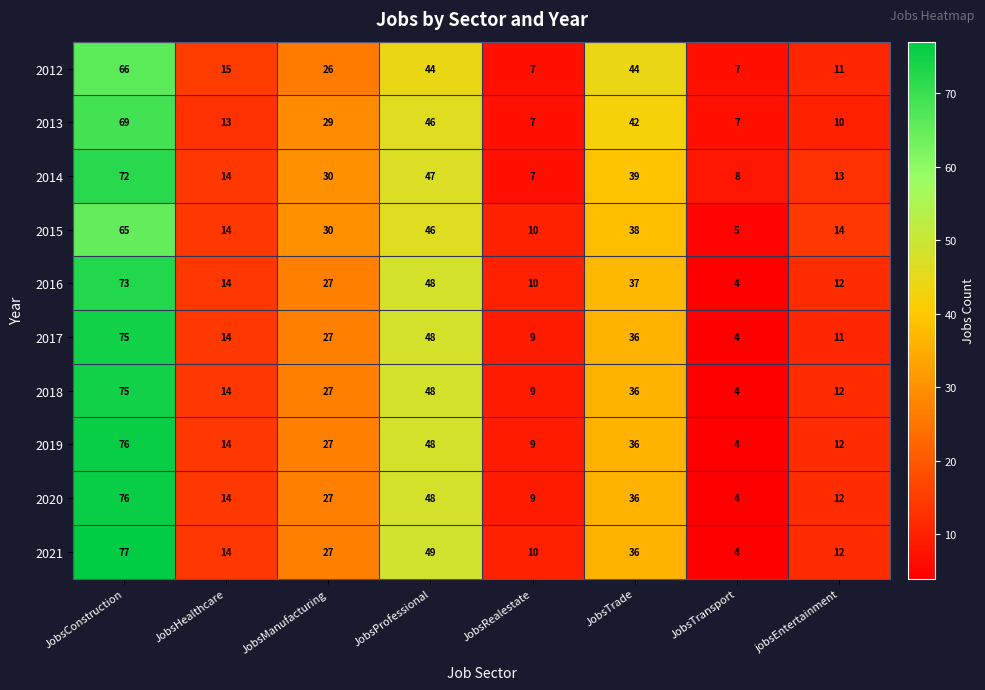

Is the value of 2012 at jobsEntertainment greater than the value of 2017 at JobsTransport?

Yes